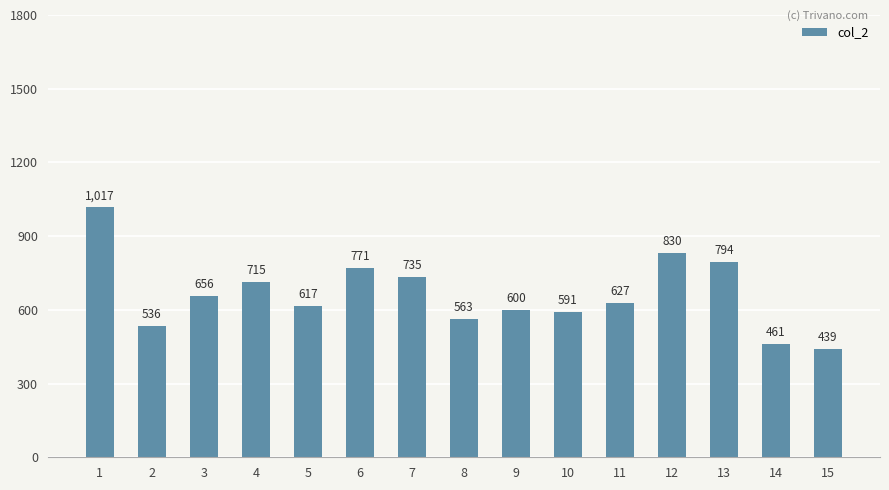

What is the approximate value at 9, to the nearest 10?

600